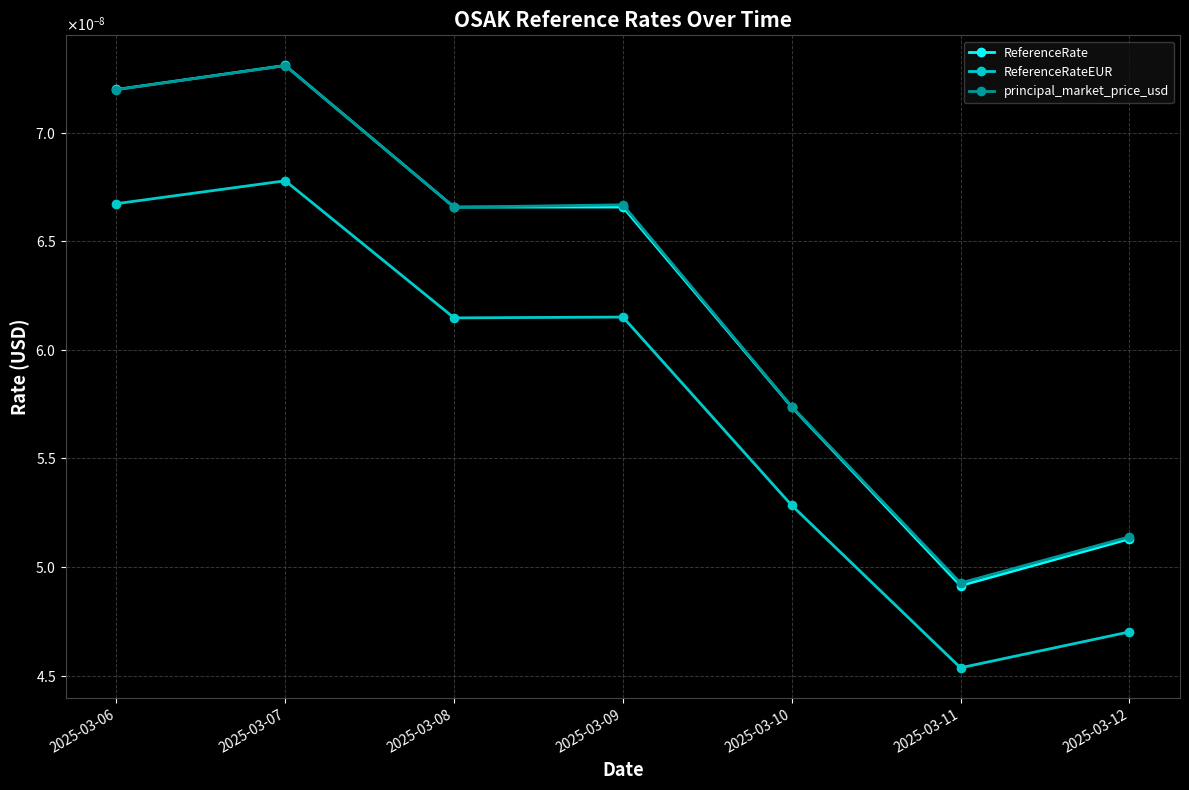

Does the chart have visible grid lines?

Yes